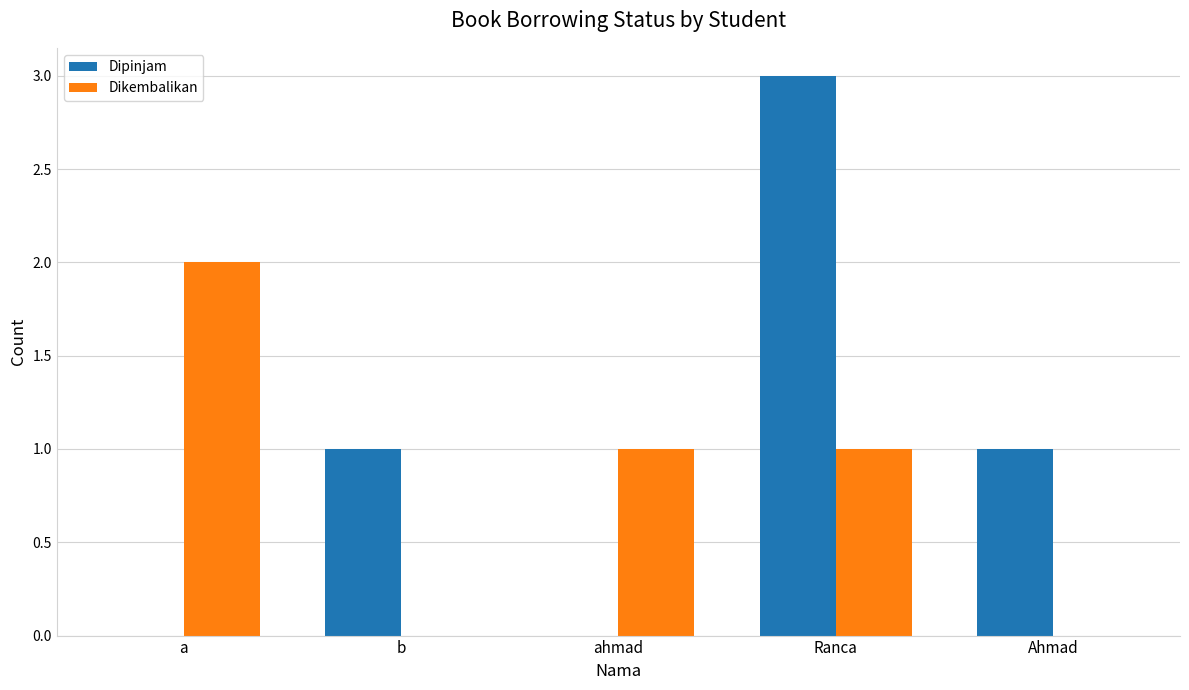

What are all the series names shown in the legend?

Dipinjam, Dikembalikan